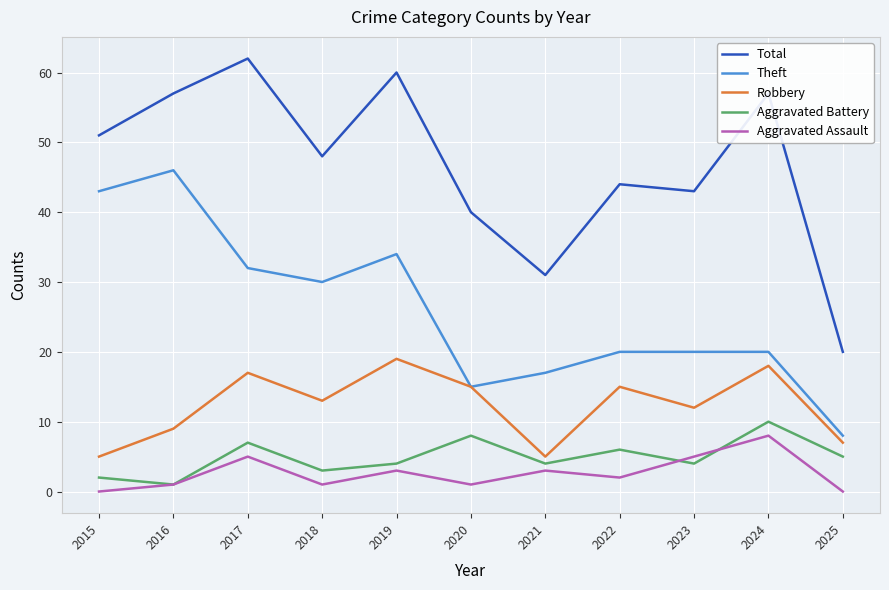

Does the chart have visible grid lines?

Yes